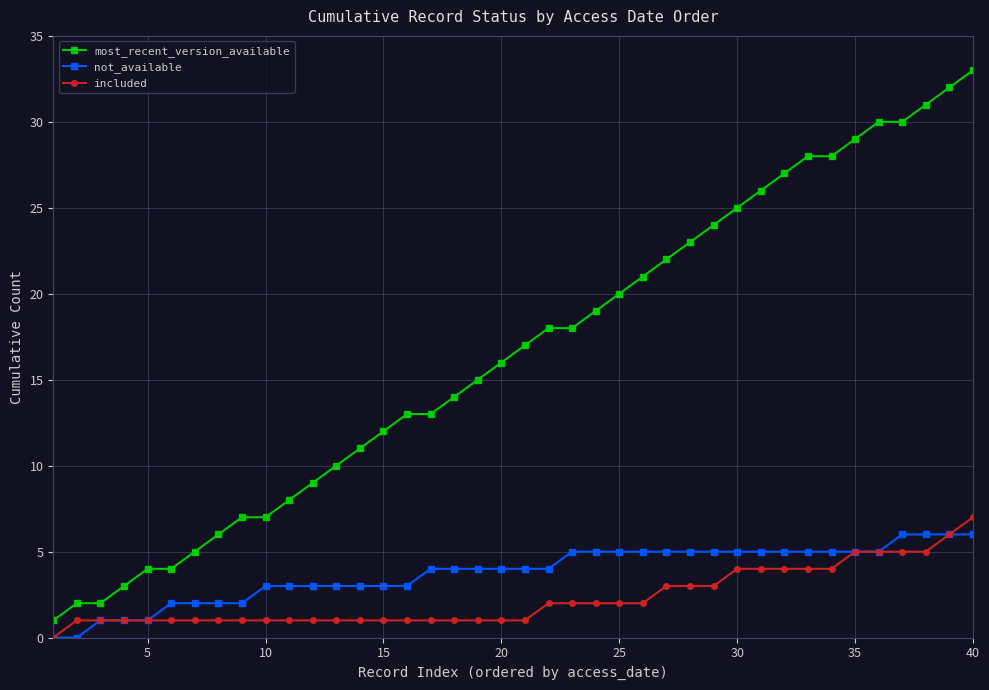

True or false: included and most_recent_version_available cross at least once.

False